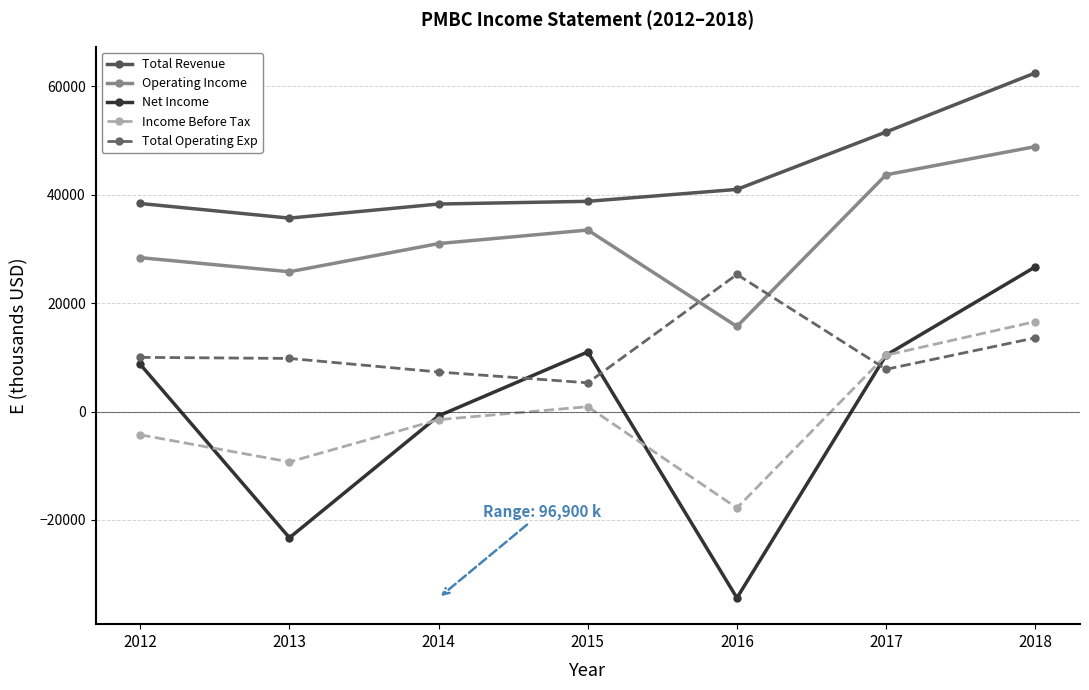

At which category is the sum across all series the highest?

2018